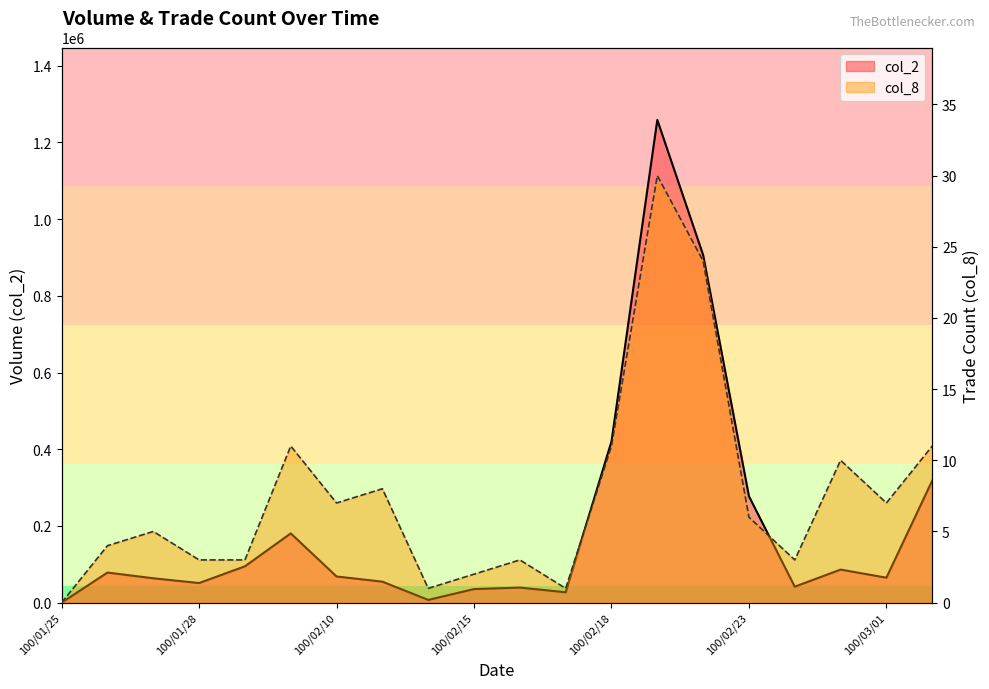

What are all the series names shown in the legend?

col_2, col_8